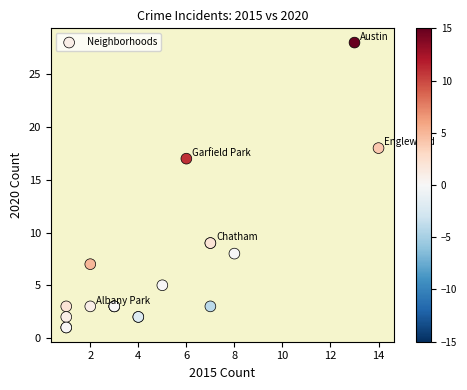

What Y value in the scatter plot is closest to 14?

17